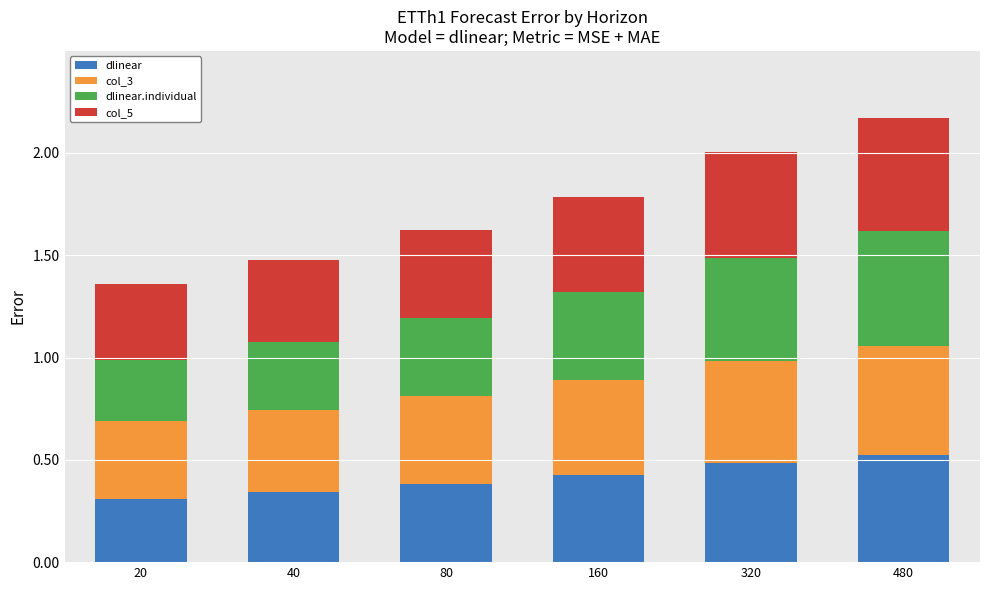

Does the chart contain any negative values?

No